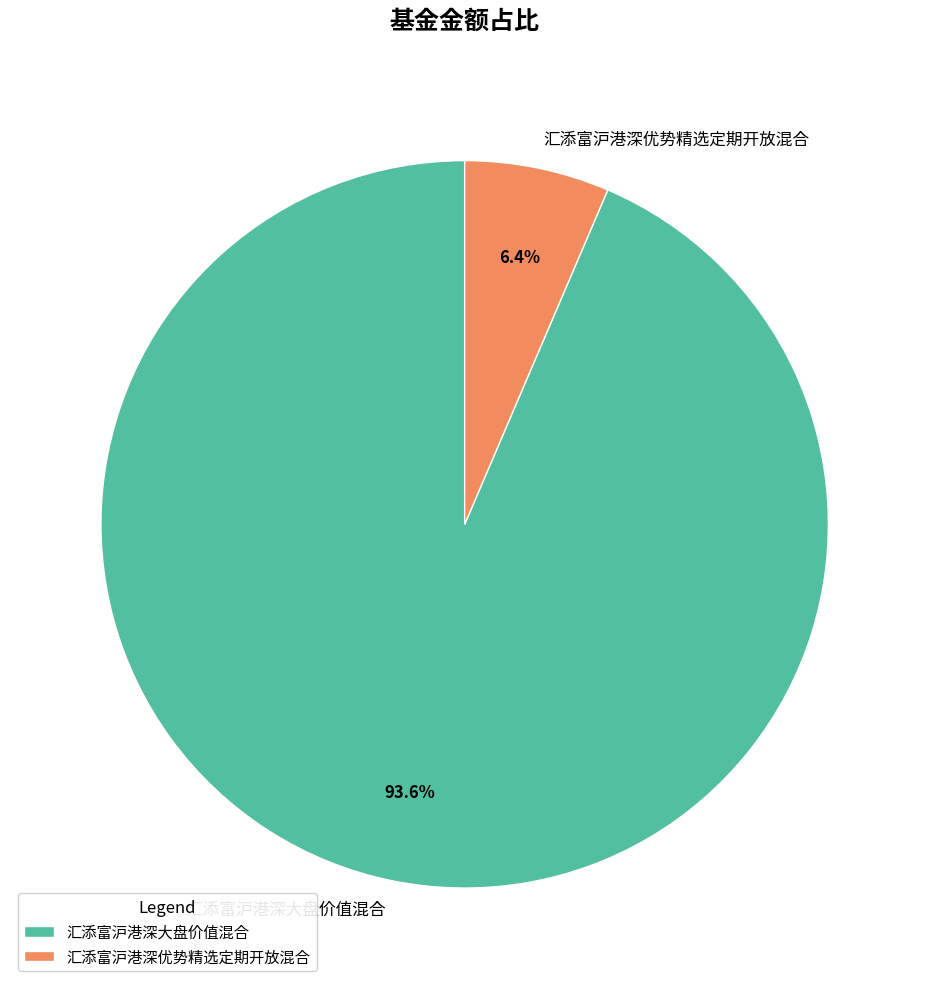

Is the sum of 汇添富沪港深大盘价值混合 and 汇添富沪港深优势精选定期开放混合 greater than half?

Yes